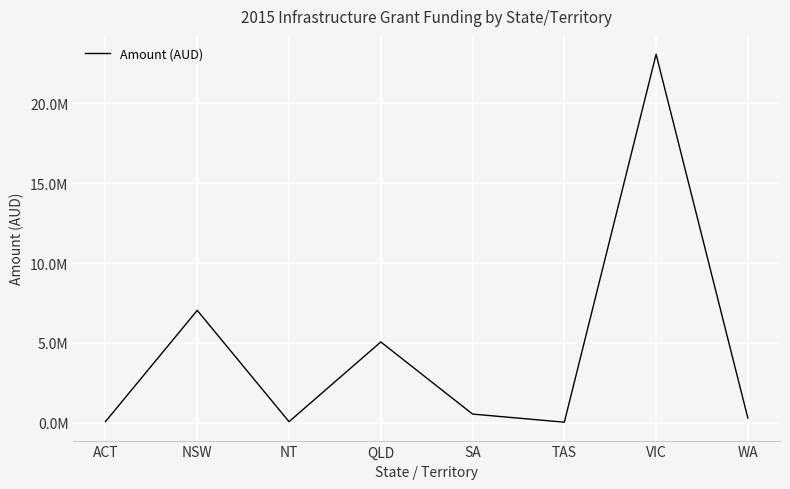

Rank the categories by value from lowest to highest.

TAS, NT, ACT, WA, SA, QLD, NSW, VIC